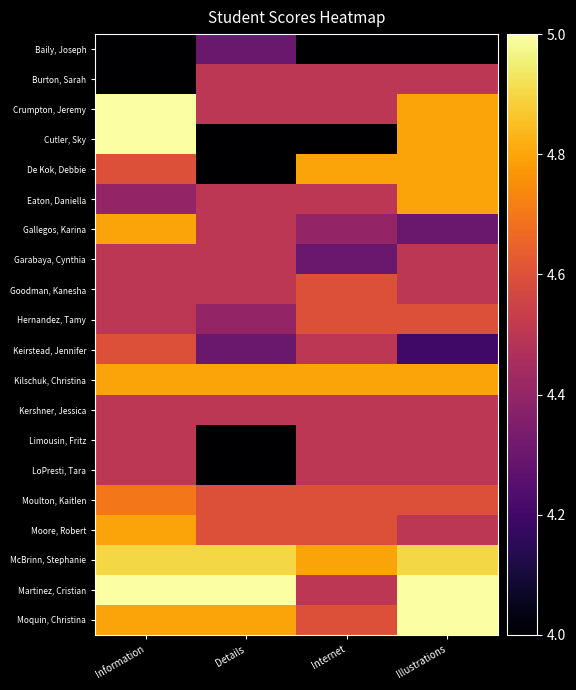

Count the number of data series in this chart.

20